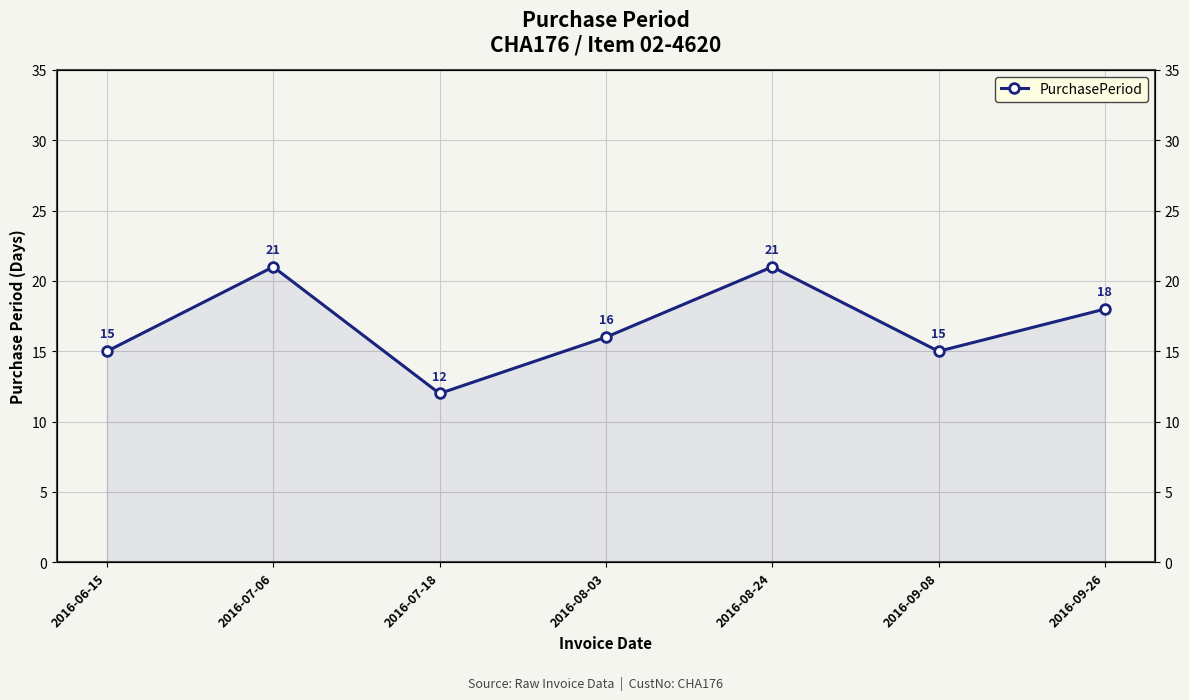

Where is the first local maximum?

2016-07-06